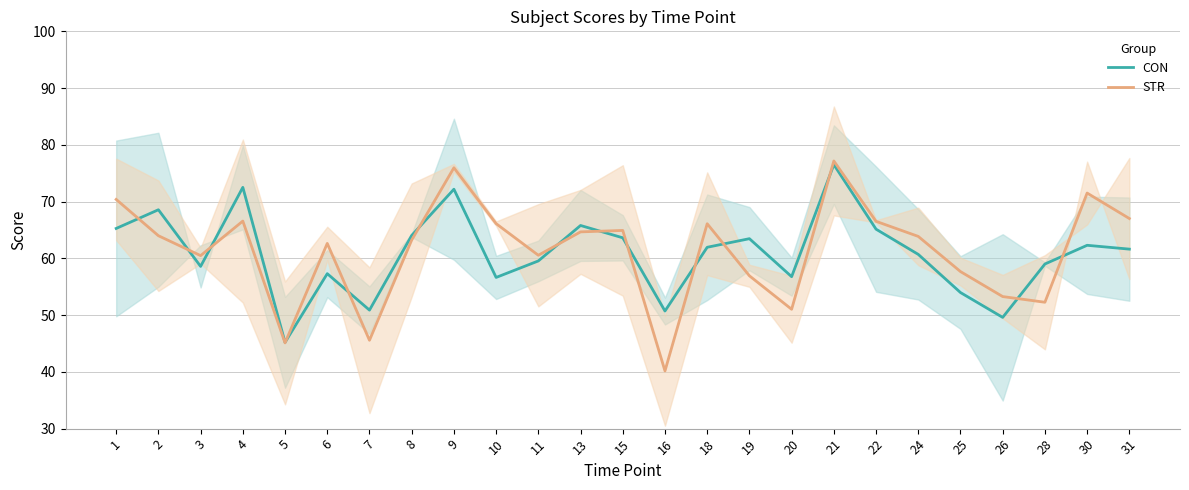

What is the sum of the STR values at 16 and 8?

103.4